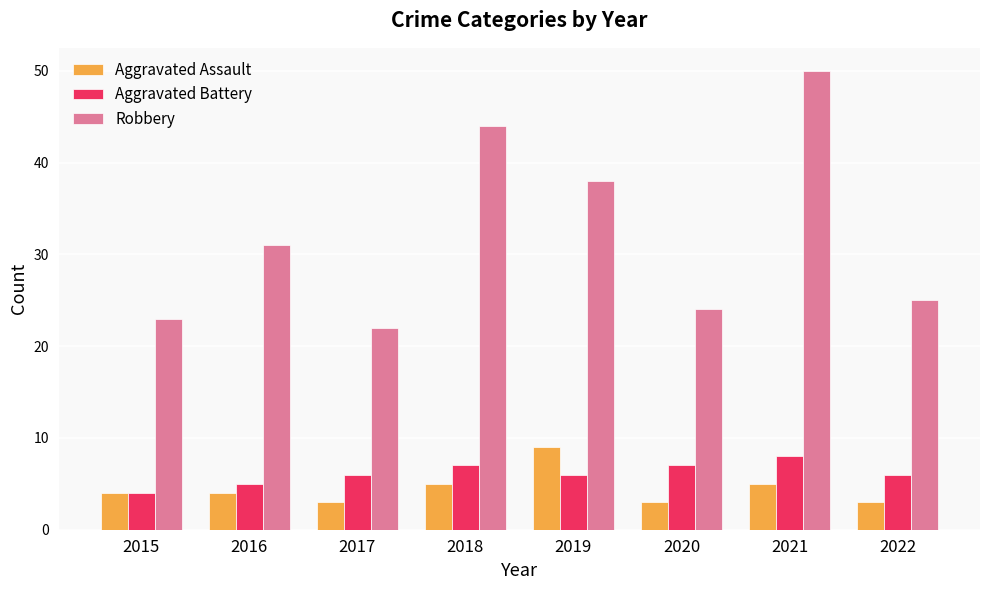

What value does the Aggravated Assault series have at 2016?

4